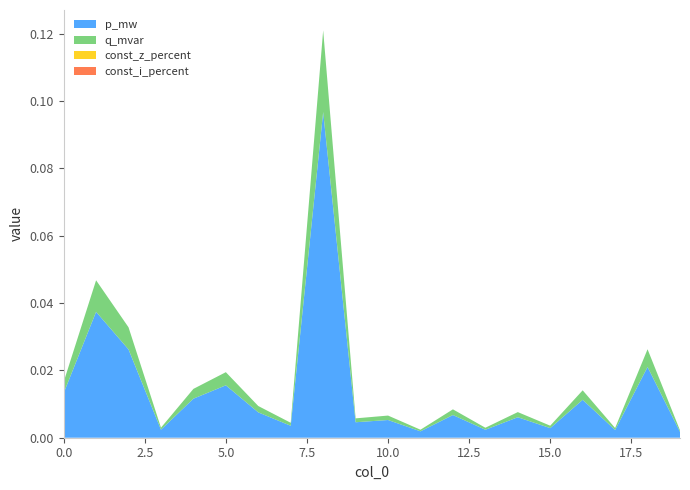

Reading right to left, list all the values displayed in this chart.

p_mw: 0.0	0.0	0.0	0.0	0.0	0.0	0.0	0.0	0.0	0.0	0.0	0.1	0.0	0.0	0.0	0.0	0.0	0.0	0.0	0.0
q_mvar: 0.0	0.0	0.0	0.0	0.0	0.0	0.0	0.0	0.0	0.0	0.0	0.0	0.0	0.0	0.0	0.0	0.0	0.0	0.0	0.0
const_z_percent: 0.0	0.0	0.0	0.0	0.0	0.0	0.0	0.0	0.0	0.0	0.0	0.0	0.0	0.0	0.0	0.0	0.0	0.0	0.0	0.0
const_i_percent: 0.0	0.0	0.0	0.0	0.0	0.0	0.0	0.0	0.0	0.0	0.0	0.0	0.0	0.0	0.0	0.0	0.0	0.0	0.0	0.0